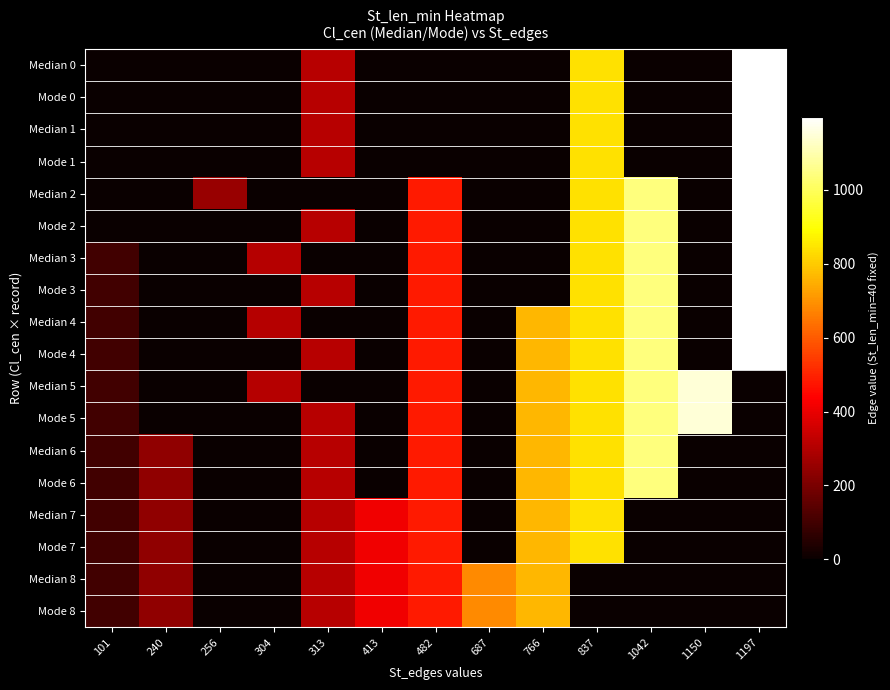

Reading left to right, what are all the values shown in this chart?

Median 0: 101=0	240=0	256=0	304=0	313=313	413=0	482=0	687=0	766=0	837=837	1042=0	1150=0	1197=1197
Mode 0: 101=0	240=0	256=0	304=0	313=313	413=0	482=0	687=0	766=0	837=837	1042=0	1150=0	1197=1197
Median 1: 101=0	240=0	256=0	304=0	313=313	413=0	482=0	687=0	766=0	837=837	1042=0	1150=0	1197=1197
Mode 1: 101=0	240=0	256=0	304=0	313=313	413=0	482=0	687=0	766=0	837=837	1042=0	1150=0	1197=1197
Median 2: 101=0	240=0	256=256	304=0	313=0	413=0	482=482	687=0	766=0	837=837	1042=1042	1150=0	1197=1197
Mode 2: 101=0	240=0	256=0	304=0	313=313	413=0	482=482	687=0	766=0	837=837	1042=1042	1150=0	1197=1197
Median 3: 101=101	240=0	256=0	304=304	313=0	413=0	482=482	687=0	766=0	837=837	1042=1042	1150=0	1197=1197
Mode 3: 101=101	240=0	256=0	304=0	313=313	413=0	482=482	687=0	766=0	837=837	1042=1042	1150=0	1197=1197
Median 4: 101=101	240=0	256=0	304=304	313=0	413=0	482=482	687=0	766=766	837=837	1042=1042	1150=0	1197=1197
Mode 4: 101=101	240=0	256=0	304=0	313=313	413=0	482=482	687=0	766=766	837=837	1042=1042	1150=0	1197=1197
Median 5: 101=101	240=0	256=0	304=304	313=0	413=0	482=482	687=0	766=766	837=837	1042=1042	1150=1150	1197=0
Mode 5: 101=101	240=0	256=0	304=0	313=313	413=0	482=482	687=0	766=766	837=837	1042=1042	1150=1150	1197=0
Median 6: 101=101	240=240	256=0	304=0	313=313	413=0	482=482	687=0	766=766	837=837	1042=1042	1150=0	1197=0
Mode 6: 101=101	240=240	256=0	304=0	313=313	413=0	482=482	687=0	766=766	837=837	1042=1042	1150=0	1197=0
Median 7: 101=101	240=240	256=0	304=0	313=313	413=413	482=482	687=0	766=766	837=837	1042=0	1150=0	1197=0
Mode 7: 101=101	240=240	256=0	304=0	313=313	413=413	482=482	687=0	766=766	837=837	1042=0	1150=0	1197=0
Median 8: 101=101	240=240	256=0	304=0	313=313	413=413	482=482	687=687	766=766	837=0	1042=0	1150=0	1197=0
Mode 8: 101=101	240=240	256=0	304=0	313=313	413=413	482=482	687=687	766=766	837=0	1042=0	1150=0	1197=0